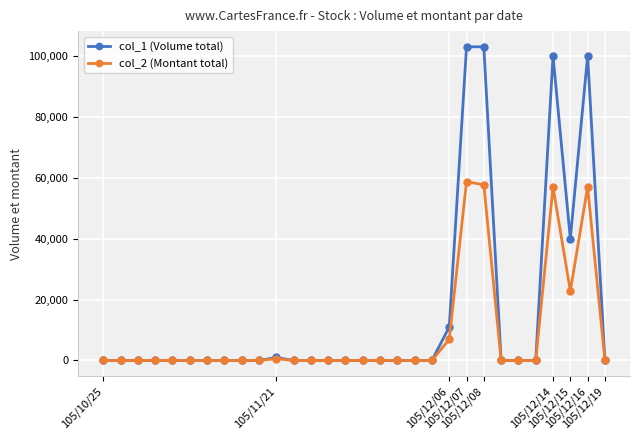

Which series has the largest range (max minus min)?

col_1 (Volume total)